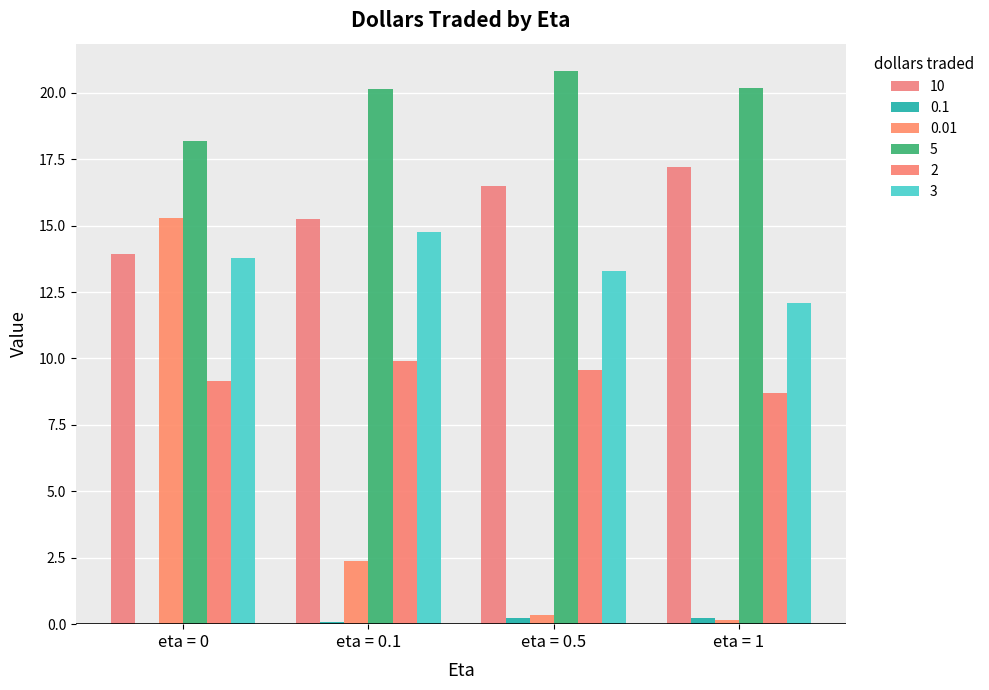

What is the sum of all 5 values?

79.3